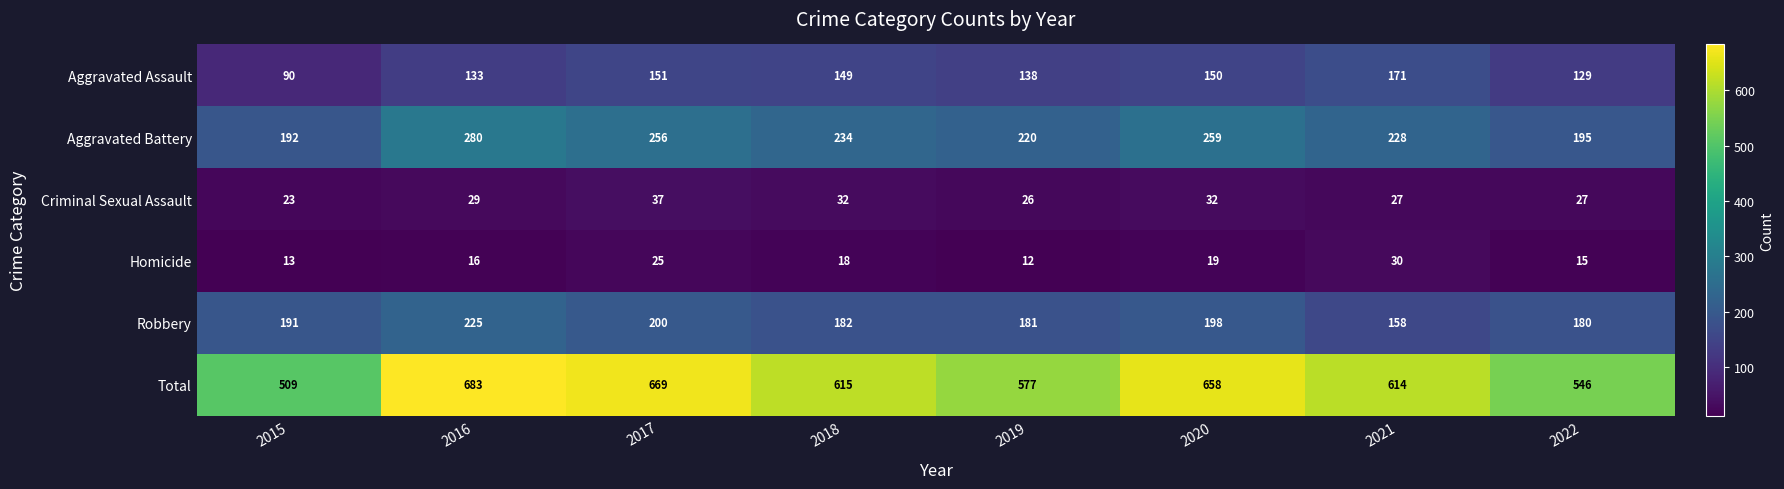

Where does the Total series first go above 615?

2016